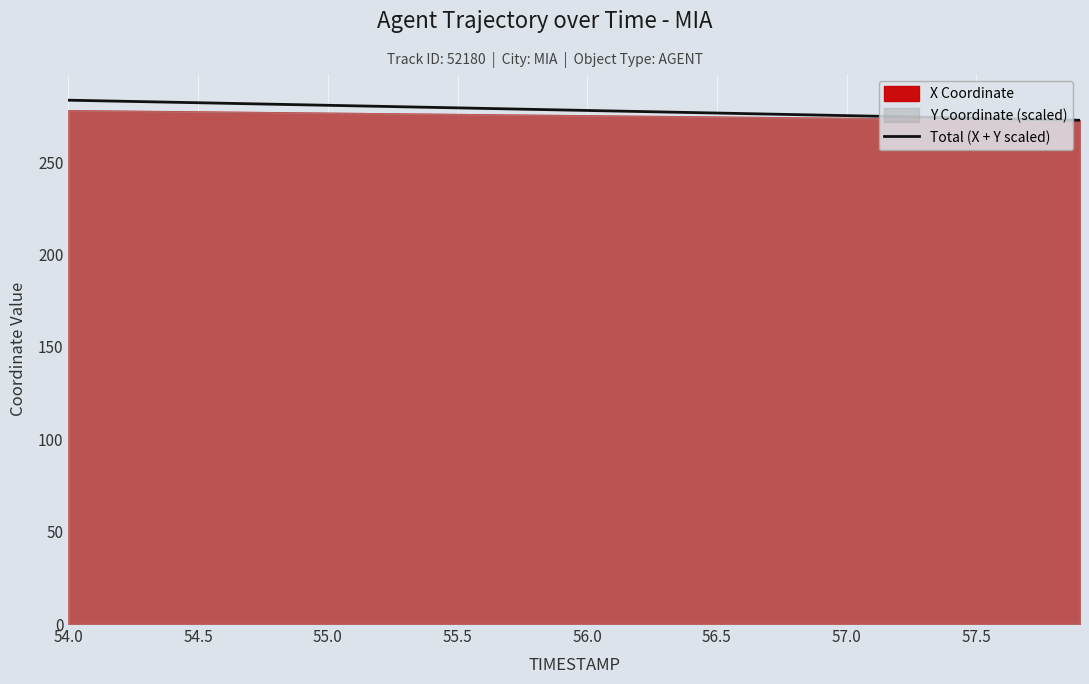

Reading left to right, what are all the values shown in this chart?

283.5	283.2	282.9	282.6	282.4	282.1	281.8	281.5	281.3	281.0	280.7	280.4	280.1	279.9	279.6	279.3	279.0	278.8	278.5	278.2	277.9	277.6	277.4	277.1	276.8	276.5	276.2	276.0	275.7	275.4	275.1	274.8	274.6	274.3	274.0	273.7	273.4	273.2	272.9	272.6